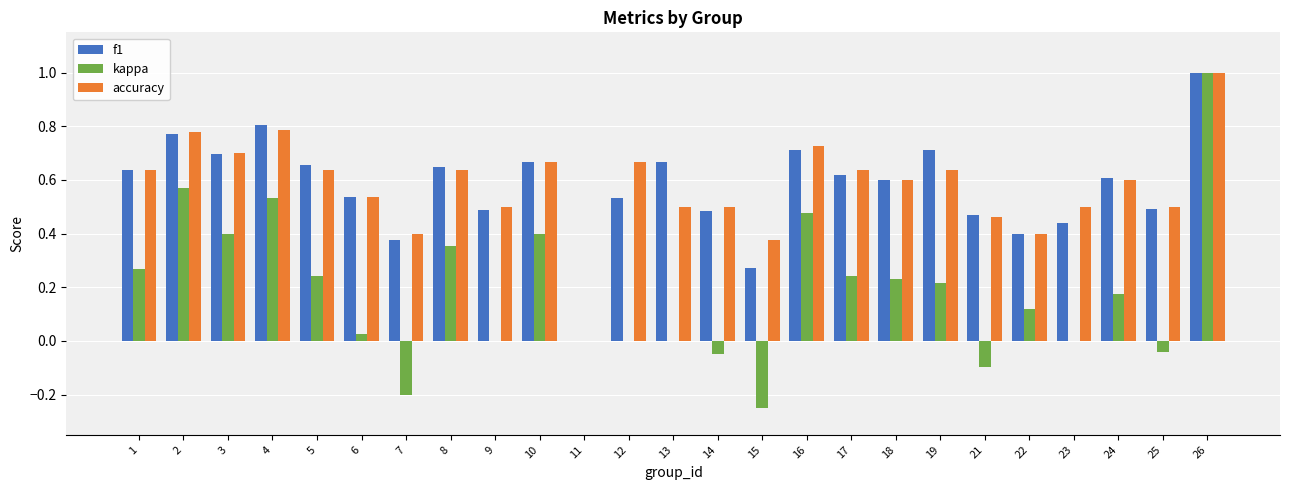

True or false: f1 has a value of 0.5 at 12.

True